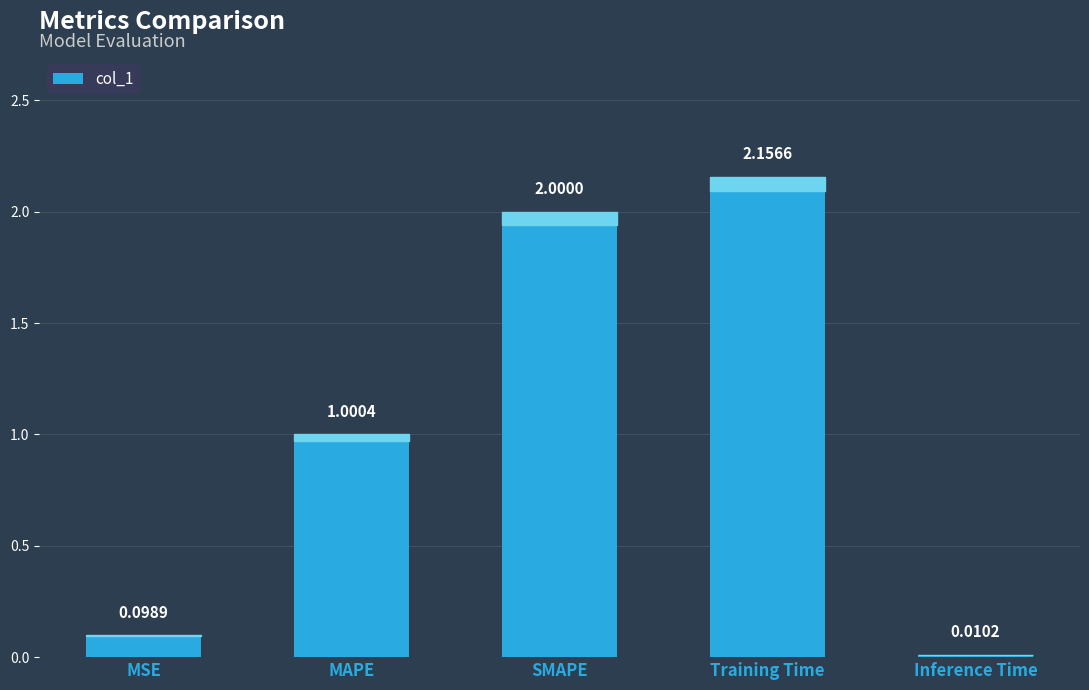

True or false: the data shows 1.0 at MAPE.

True